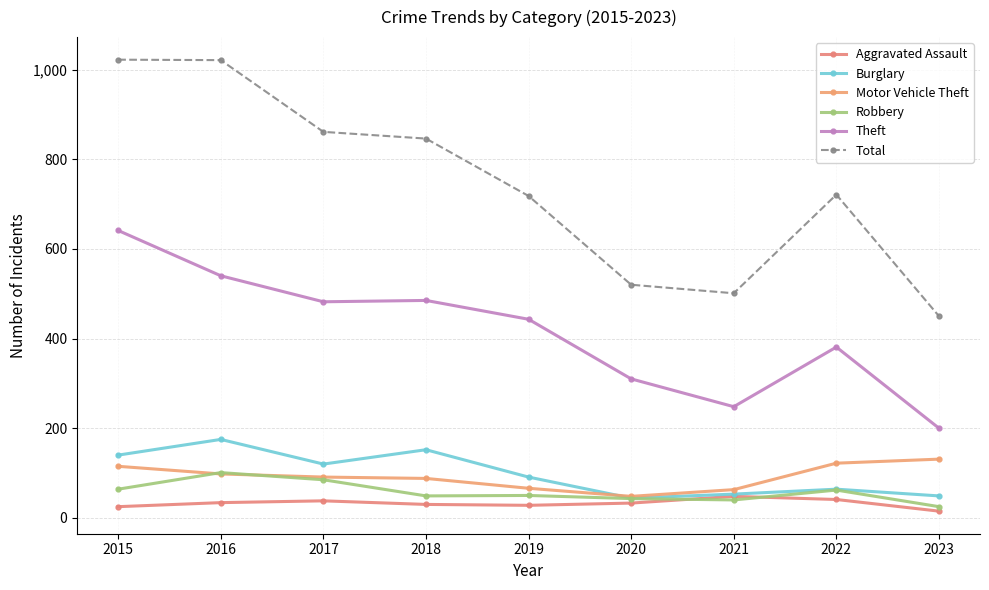

Is it true that Aggravated Assault equals 25 at 2015?

True